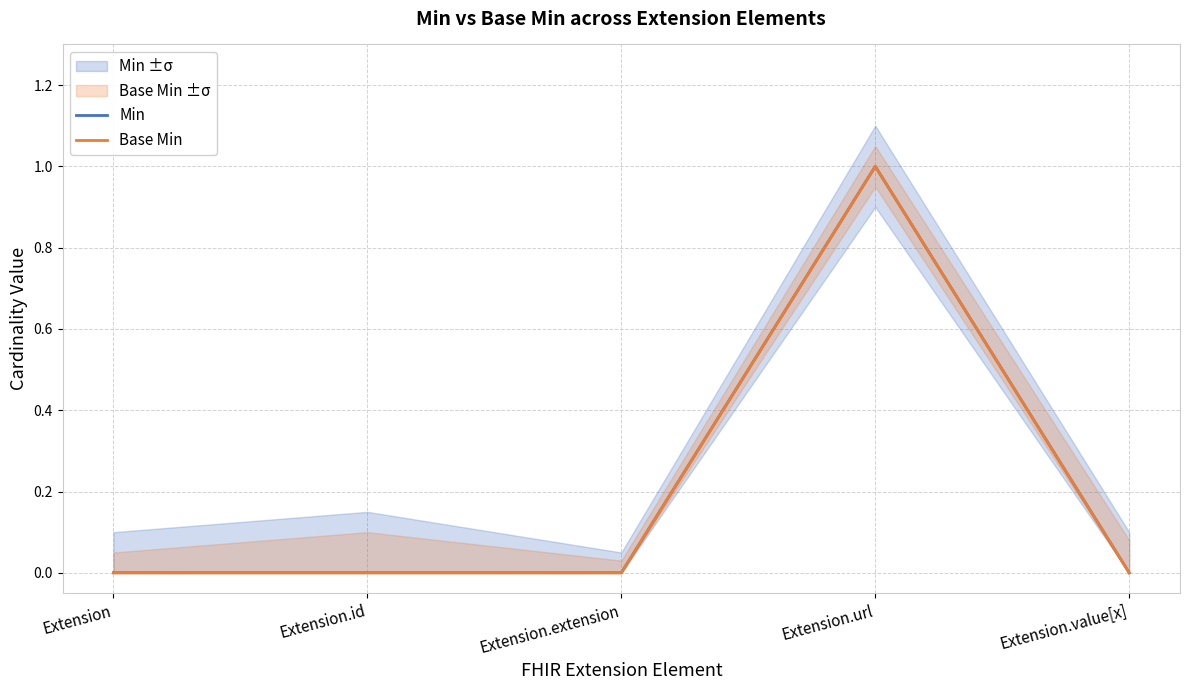

Reading right to left, transcribe all the data shown in this chart.

Min: Extension.value[x]=0	Extension.url=1	Extension.extension=0	Extension.id=0	Extension=0
Base Min: Extension.value[x]=0	Extension.url=1	Extension.extension=0	Extension.id=0	Extension=0